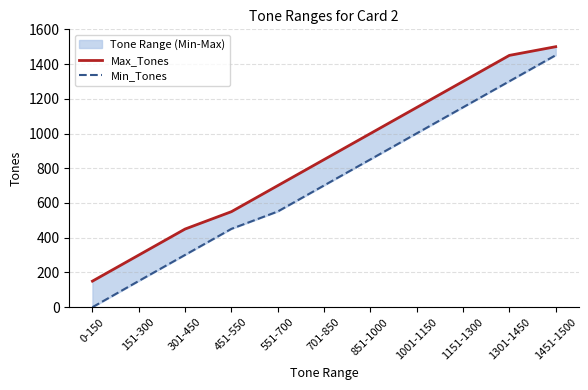

True or false: Min_Tones has a value of 153 at 301-450.

False